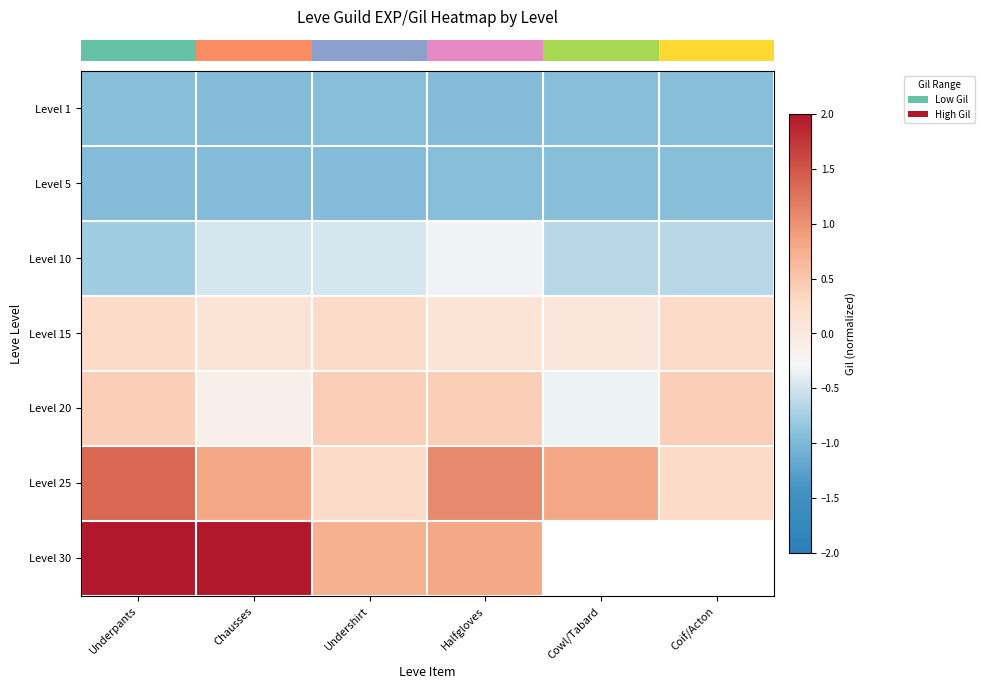

What is the minimum value shown in the chart?

-1.0